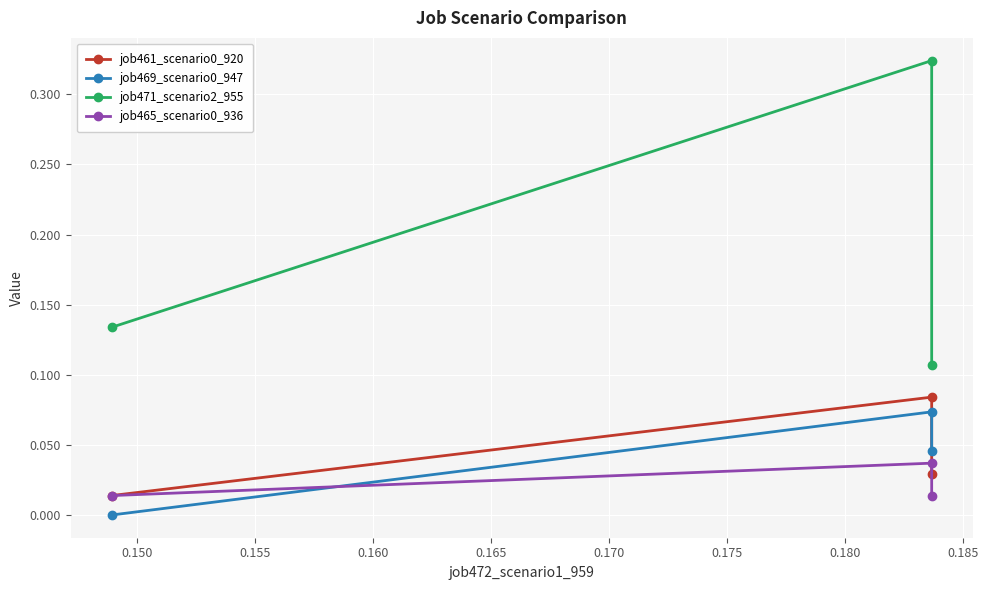

List the series in order of their peak value, lowest first.

job465_scenario0_936, job469_scenario0_947, job461_scenario0_920, job471_scenario2_955